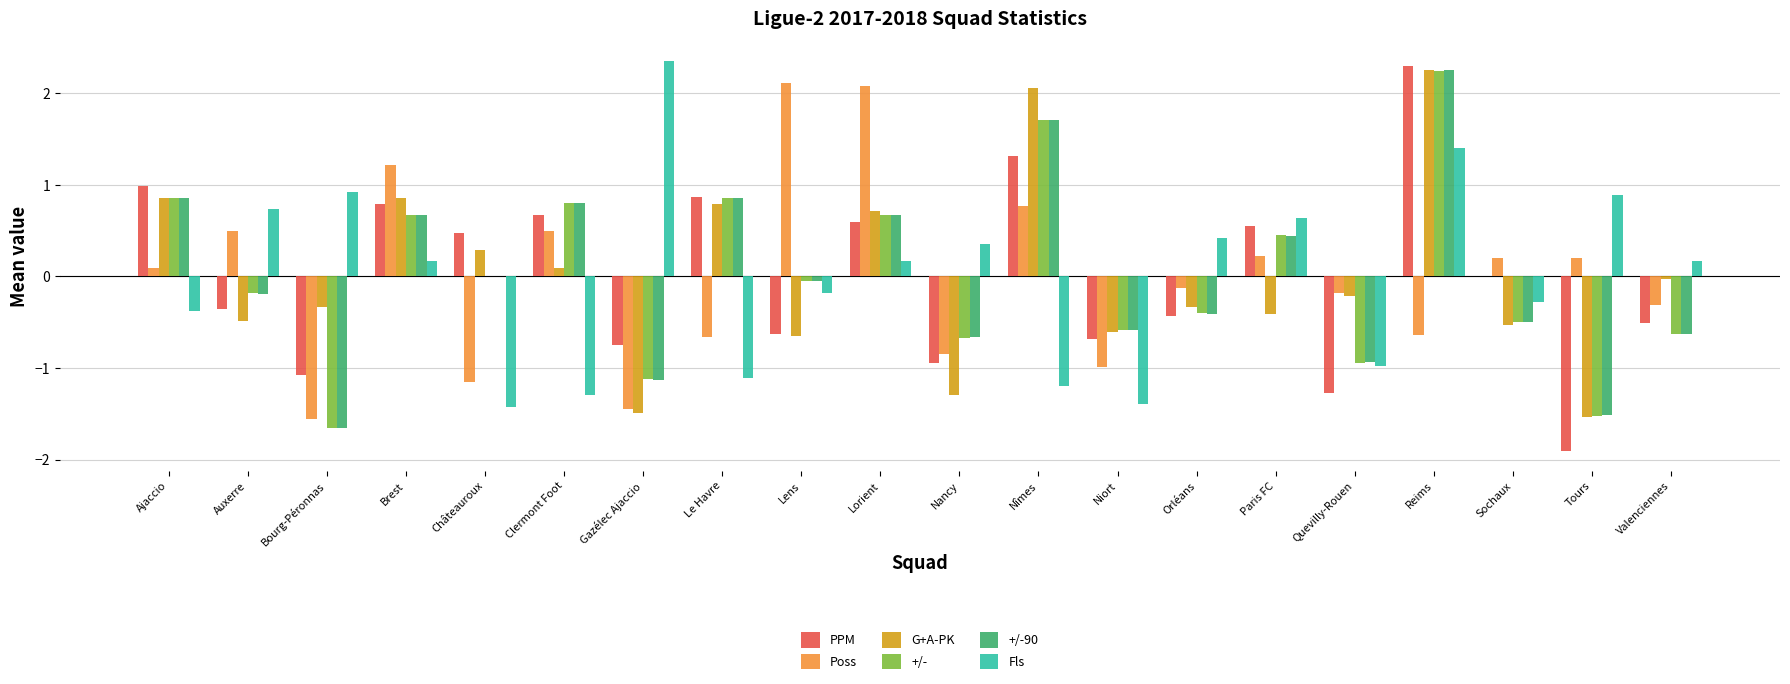

At which category is the sum across all series the highest?

Reims